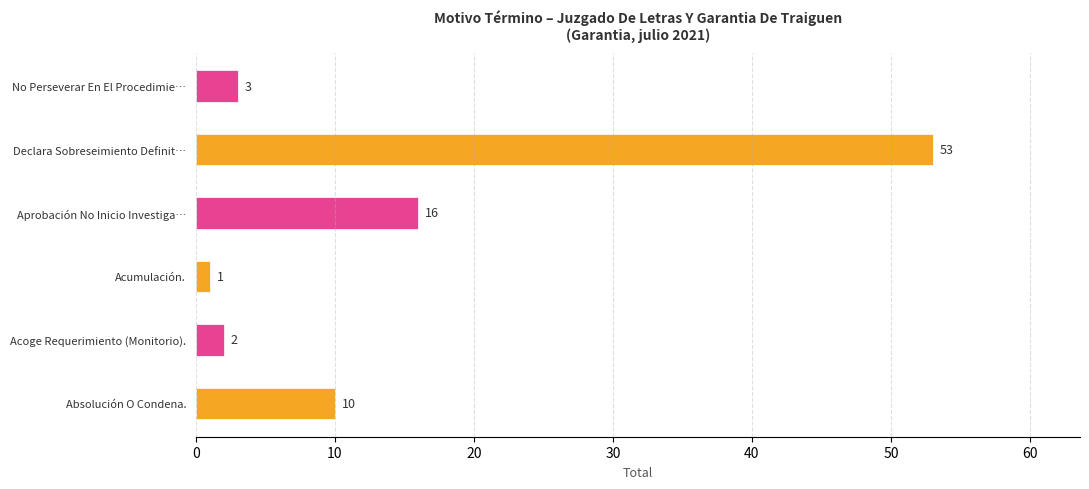

Reading left to right, transcribe all the data shown in this chart.

Absolución O Condena.=10	Acoge Requerimiento (Monitorio).=2	Acumulación.=1	Aprobación No Inicio Investigación.=16	Declara Sobreseimiento Definitivo.=53	No Perseverar En El Procedimiento.=3